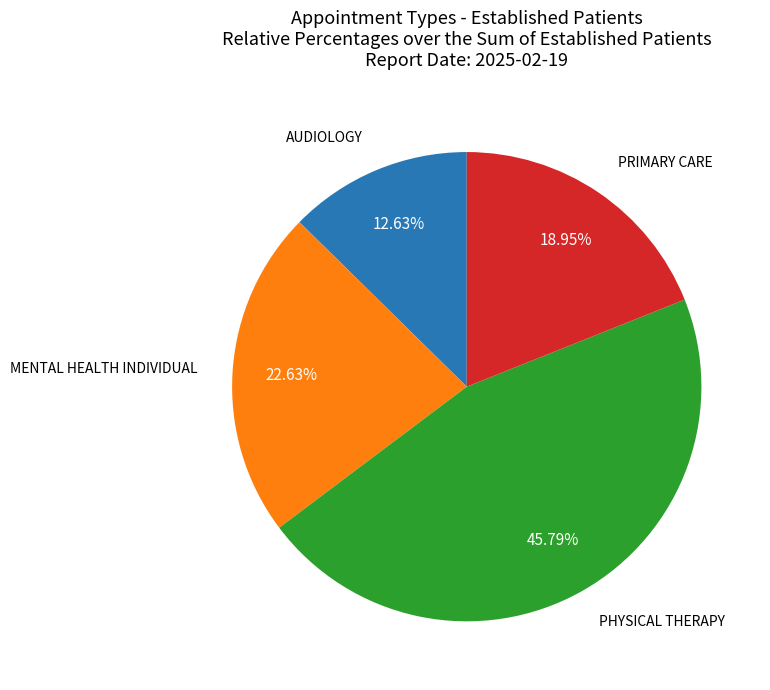

Is there a majority slice in this chart?

No